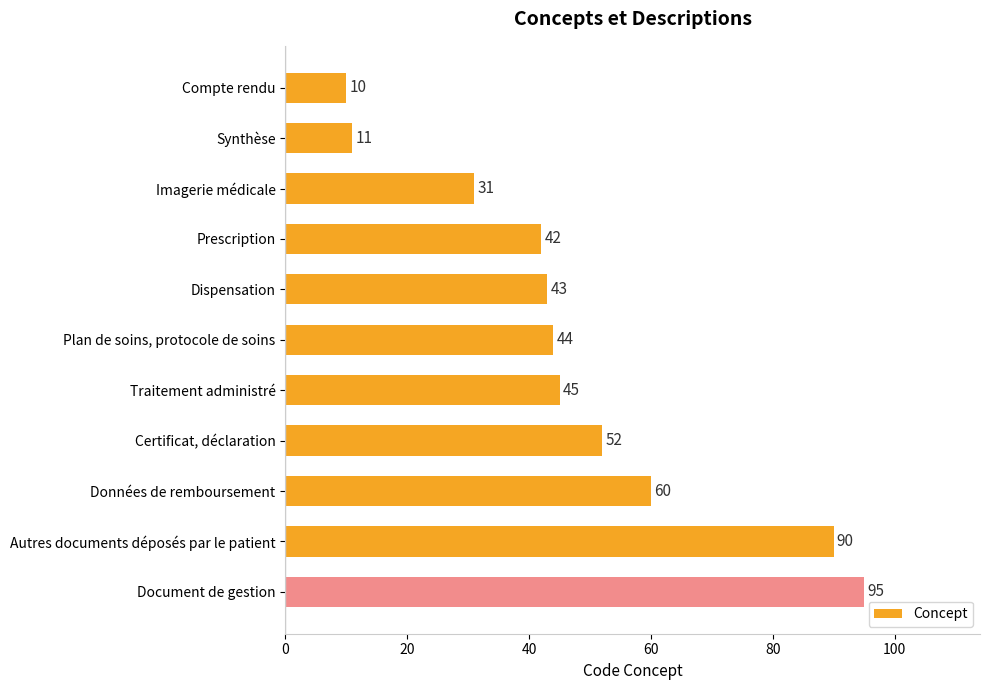

List the labels in order of value, largest first.

Document de gestion, Autres documents déposés par le patient, Données de remboursement, Certificat, déclaration, Traitement administré, Plan de soins, protocole de soins, Dispensation, Prescription, Imagerie médicale, Synthèse, Compte rendu